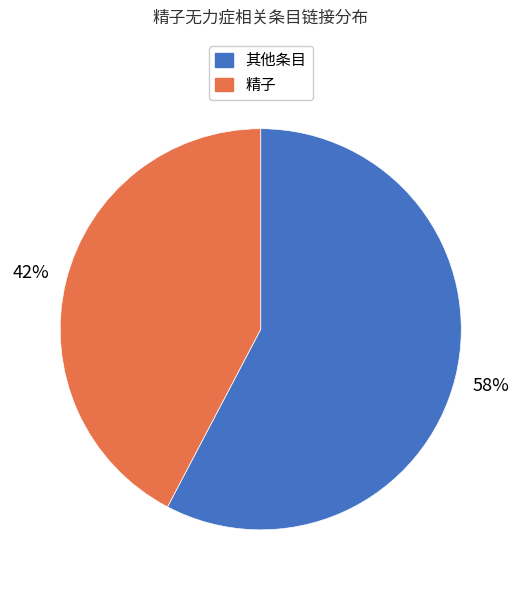

To the nearest percent, what is the average slice percentage?

50%